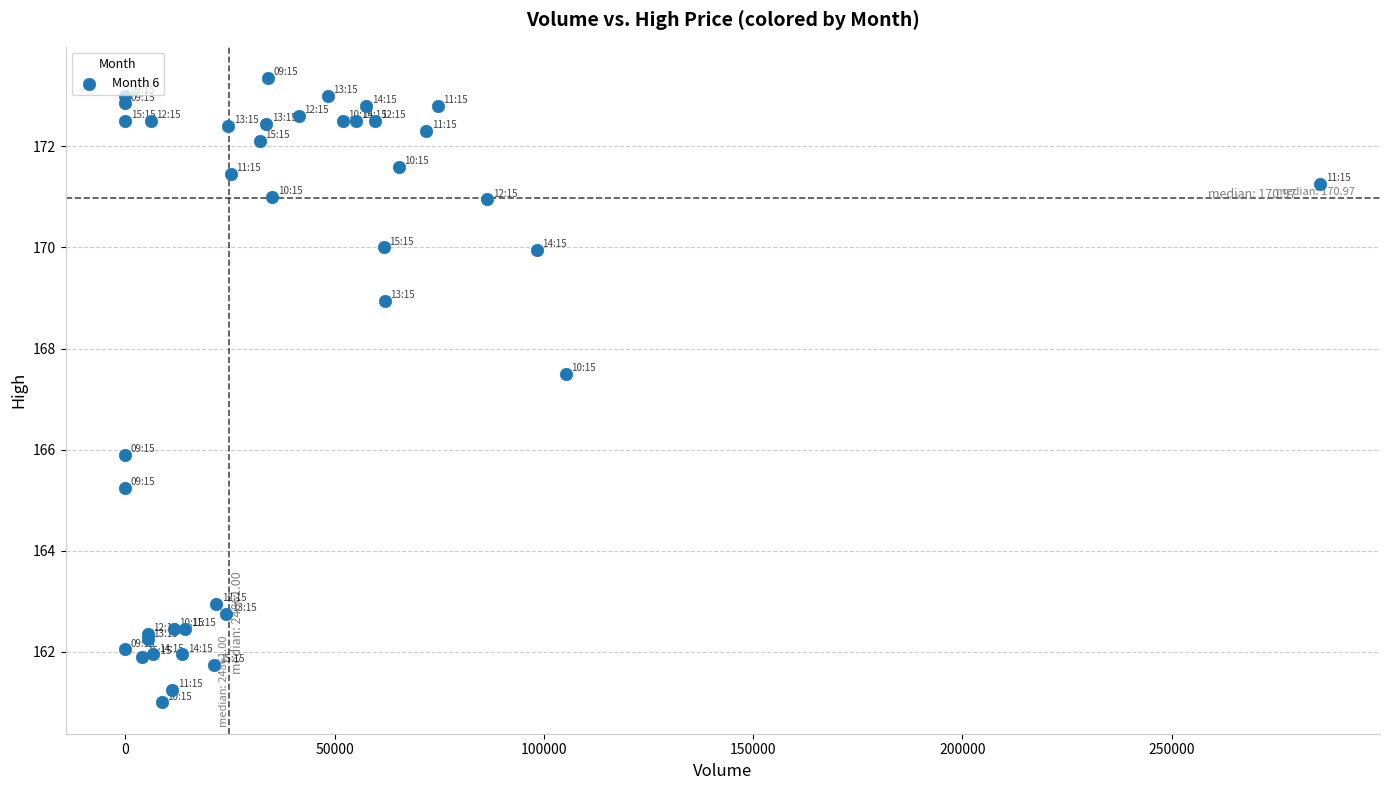

What Y value in the scatter plot is closest to 167?

167.5